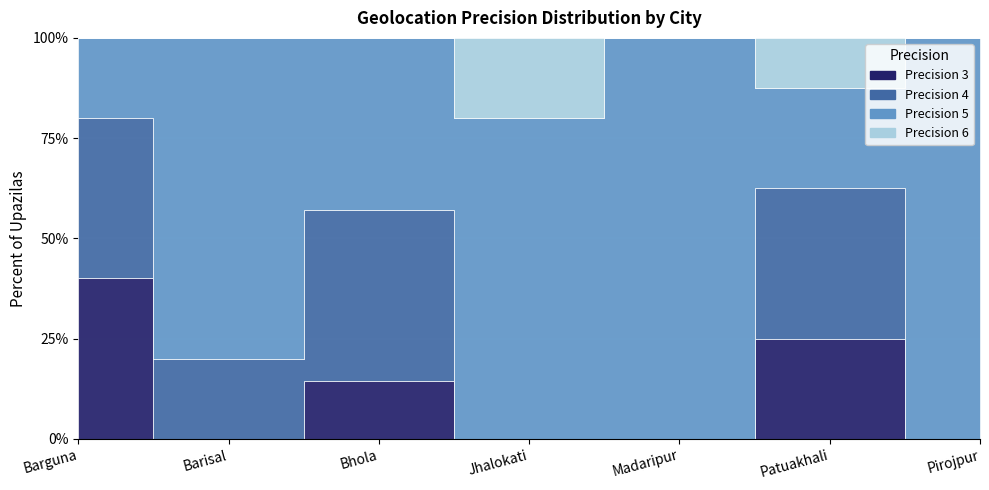

At which label does Precision 3 reach its peak?

Barguna